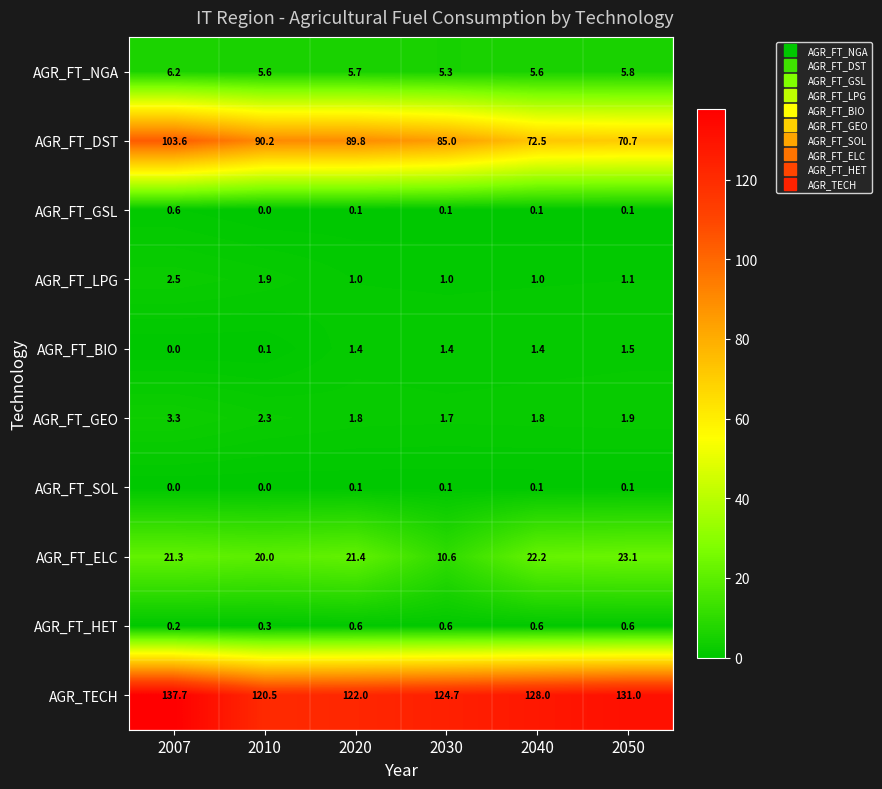

List the labels in order of AGR_FT_DST value, smallest first.

2050, 2040, 2030, 2020, 2010, 2007